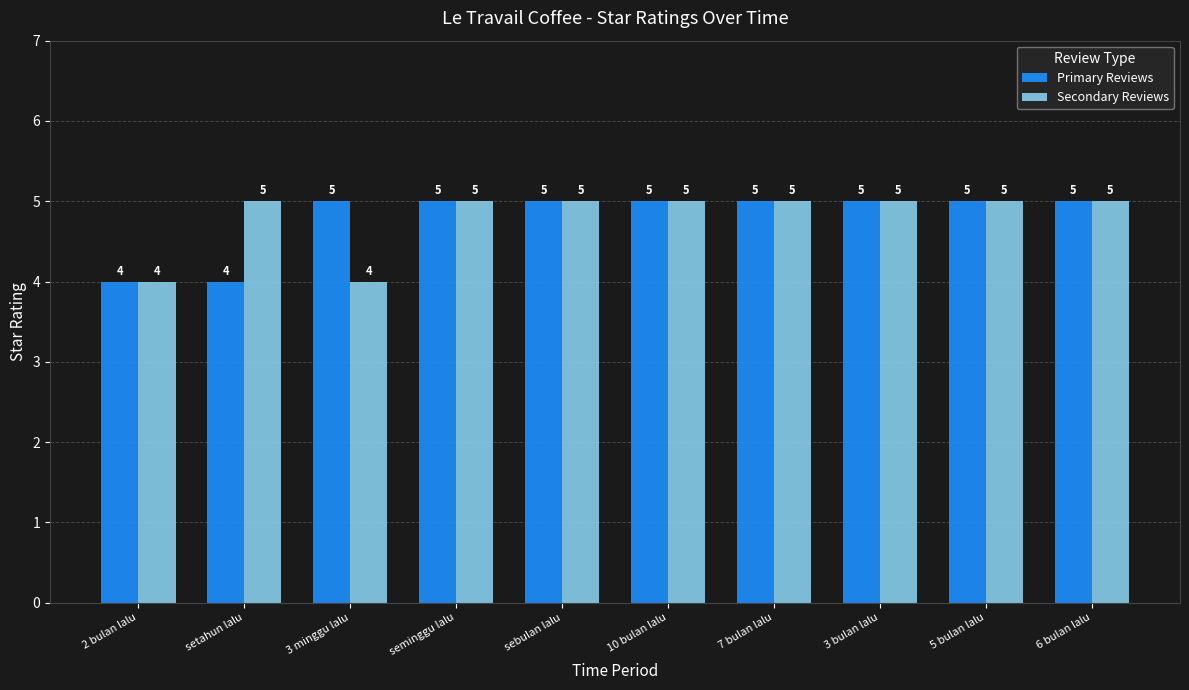

The Secondary Reviews series shows 5 at seminggu lalu. True or false?

True